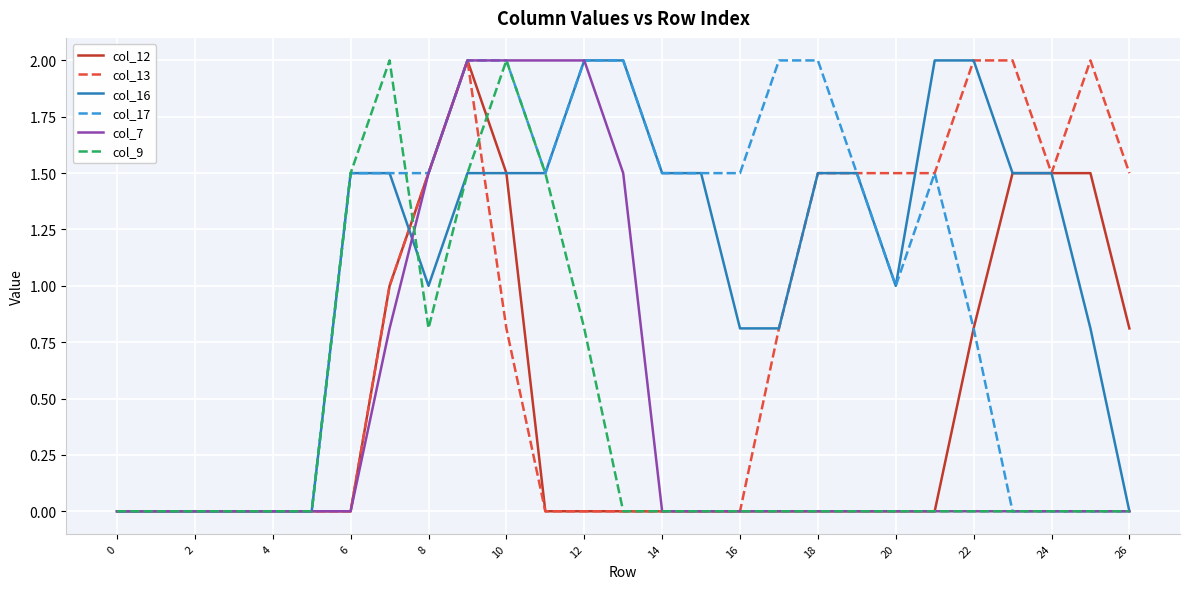

What is the maximum value shown in the chart?

2.0